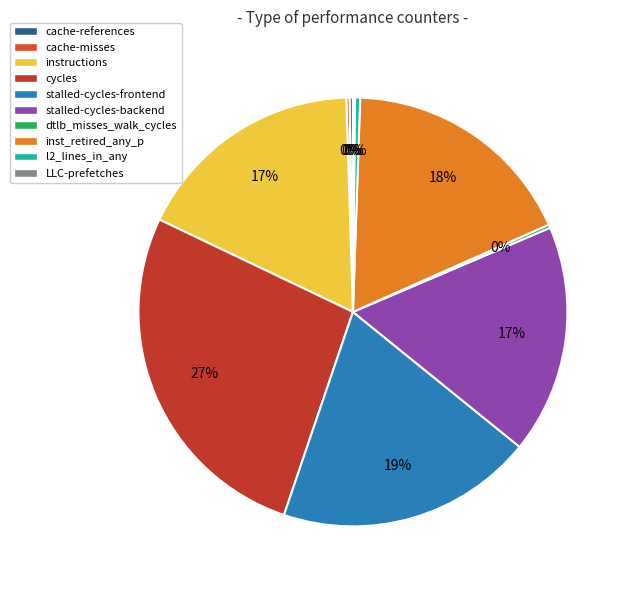

To the nearest percent, what is the combined percentage of stalled-cycles-frontend and LLC-prefetches?

20%